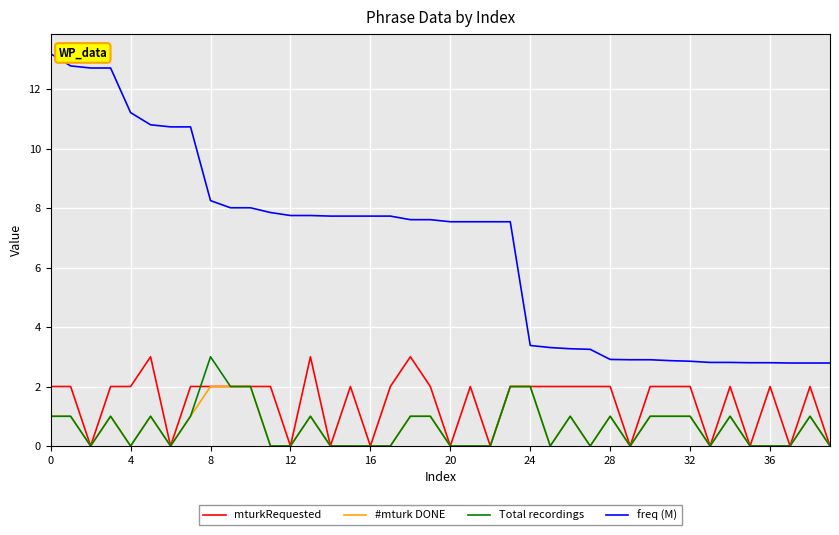

Which series has the largest total across all categories?

freq (M)